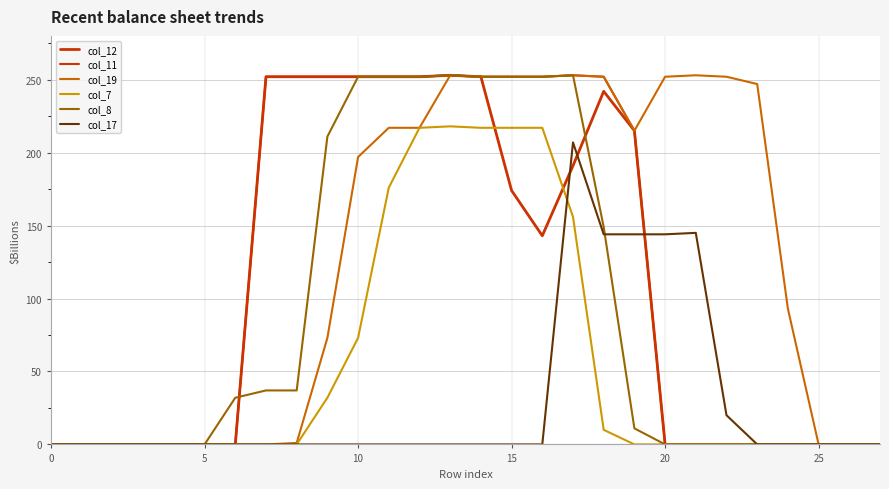

What is the average value of the col_7 series?

55